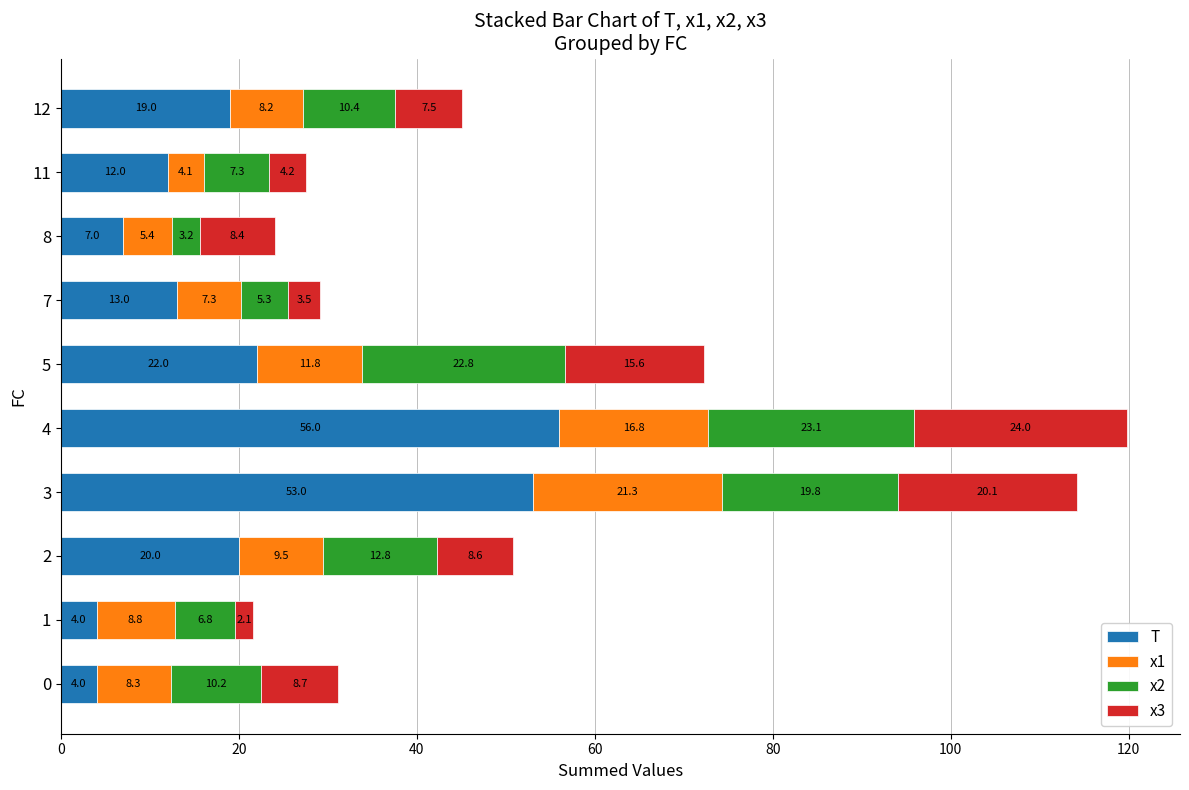

At which category is the sum across all series the highest?

4